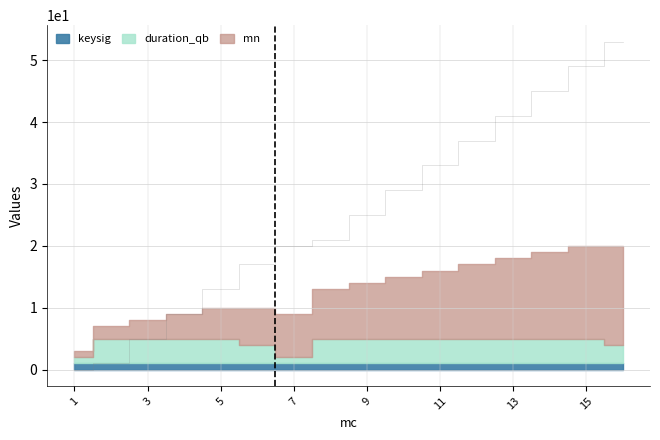

List the series in order of their peak value, lowest first.

keysig, duration_qb, mn, quarterbeats